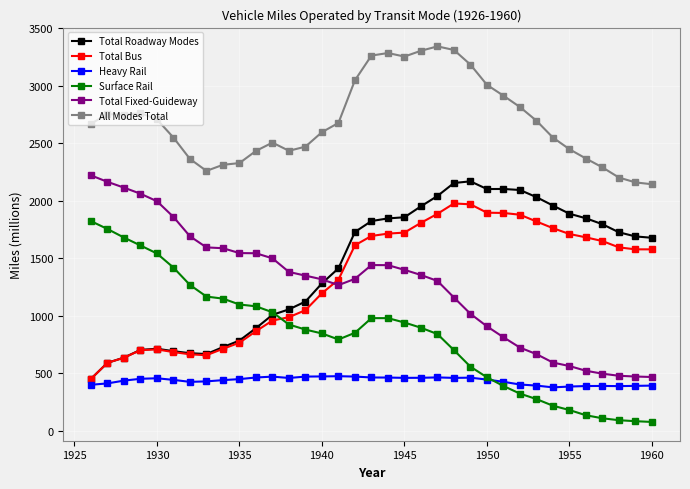

What is the average value of the Total Fixed-Guideway series?

1265.2